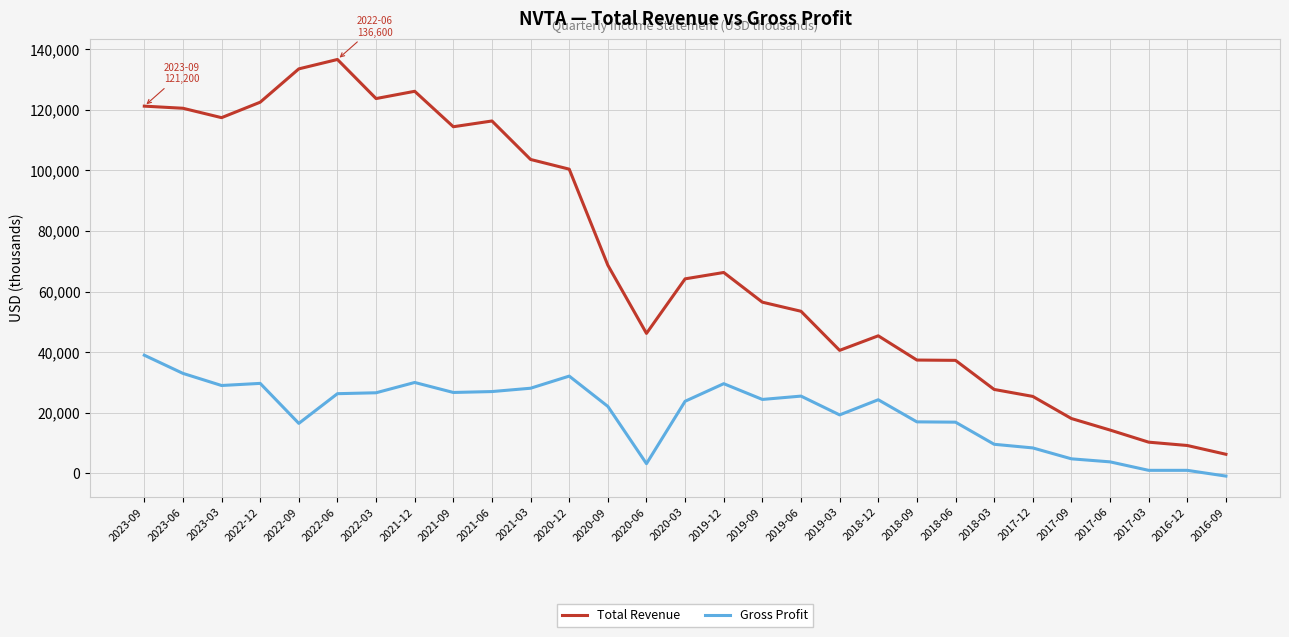

Where does the Gross Profit series first go above 24300?

2023-09